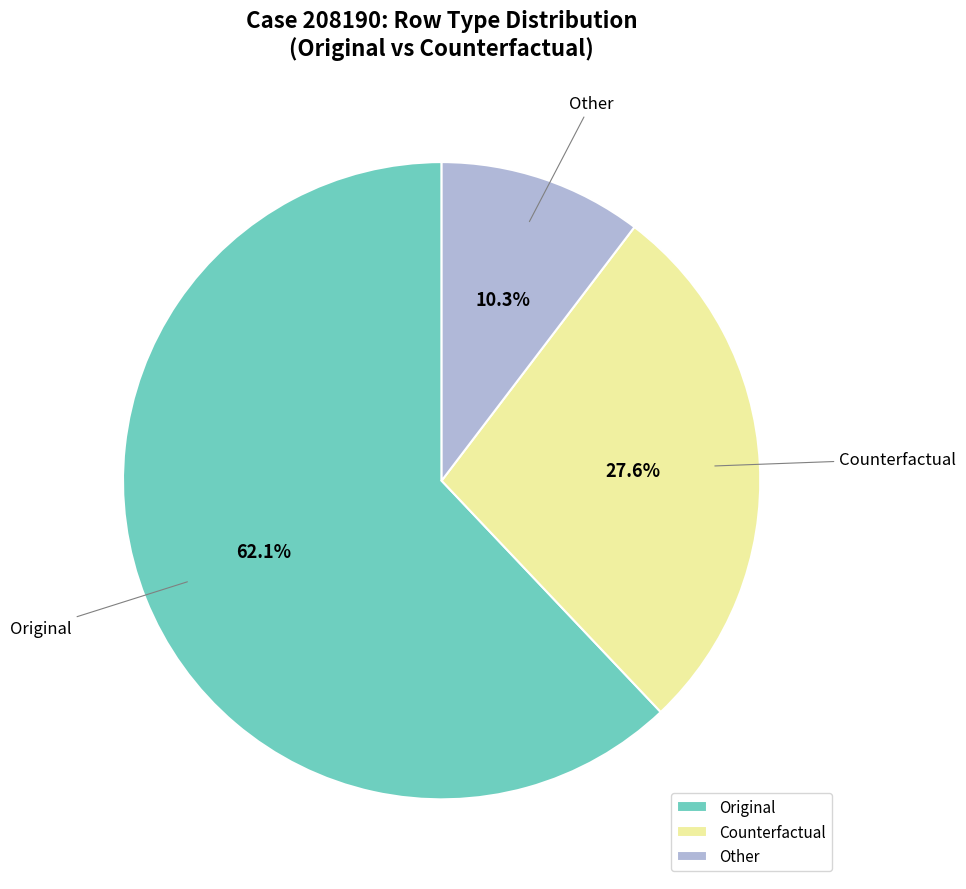

Which has a higher value, Other or Original?

Original